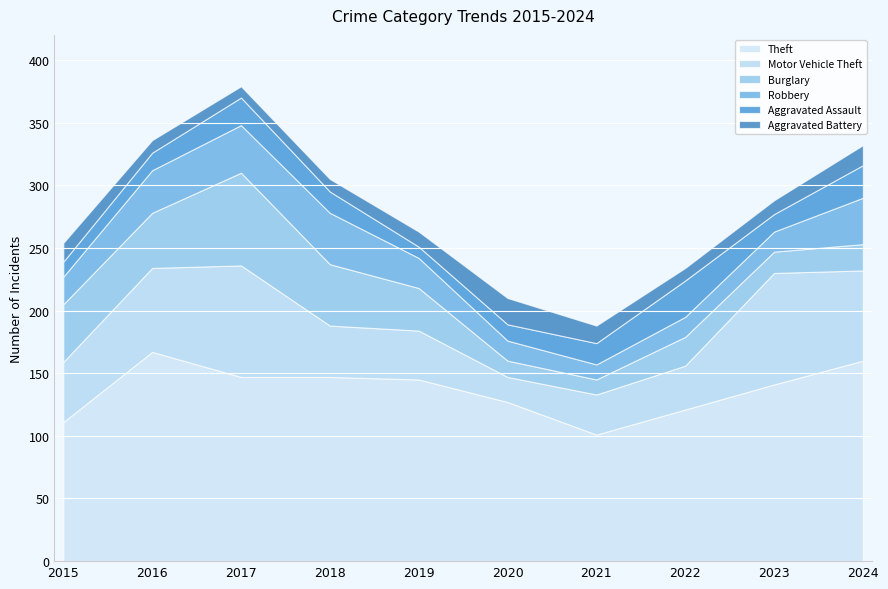

Rank the categories by Burglary value from highest to lowest.

2017, 2018, 2015, 2016, 2019, 2022, 2024, 2023, 2020, 2021